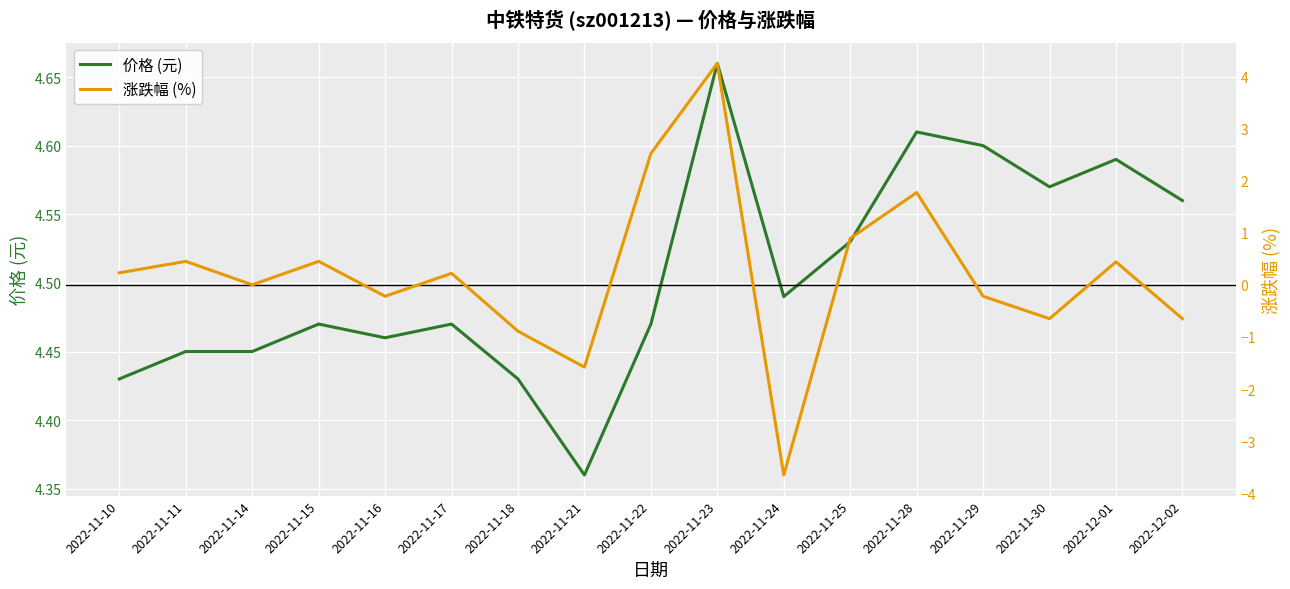

Does the chart display data point markers on the line(s)?

No